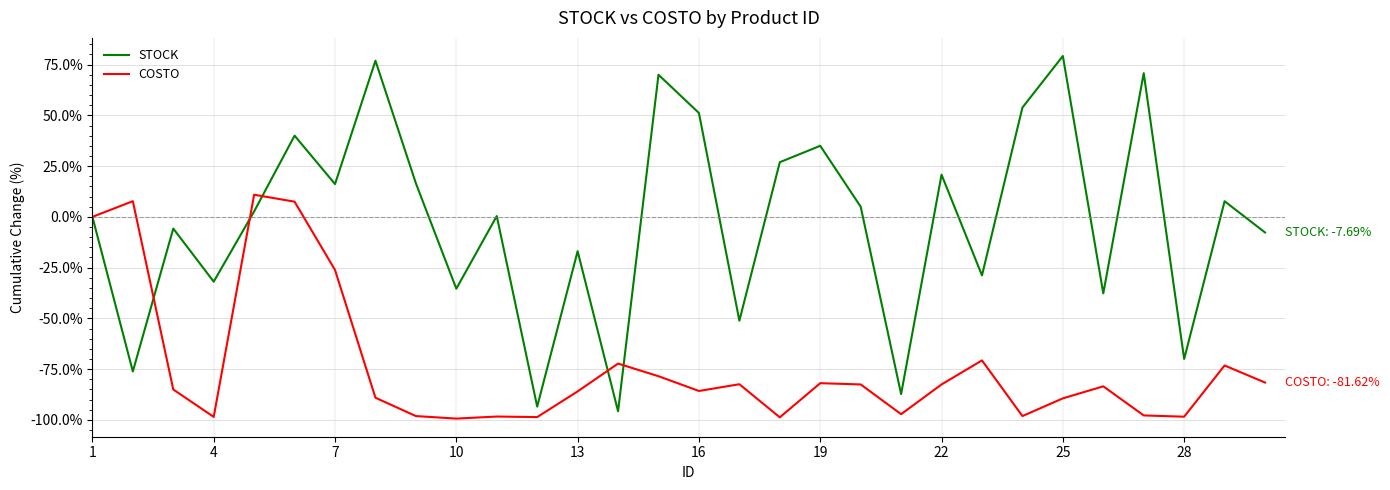

Which series has the largest total across all categories?

STOCK